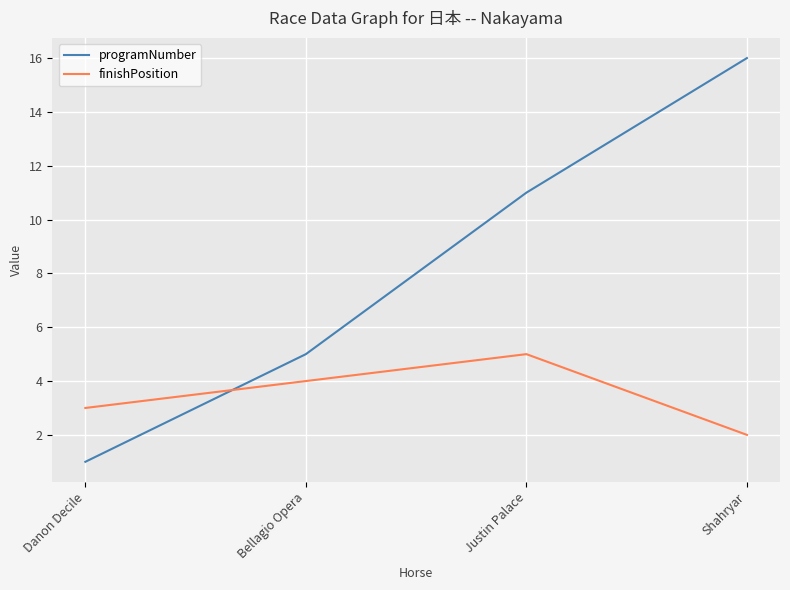

How many lines are shown in the chart?

2